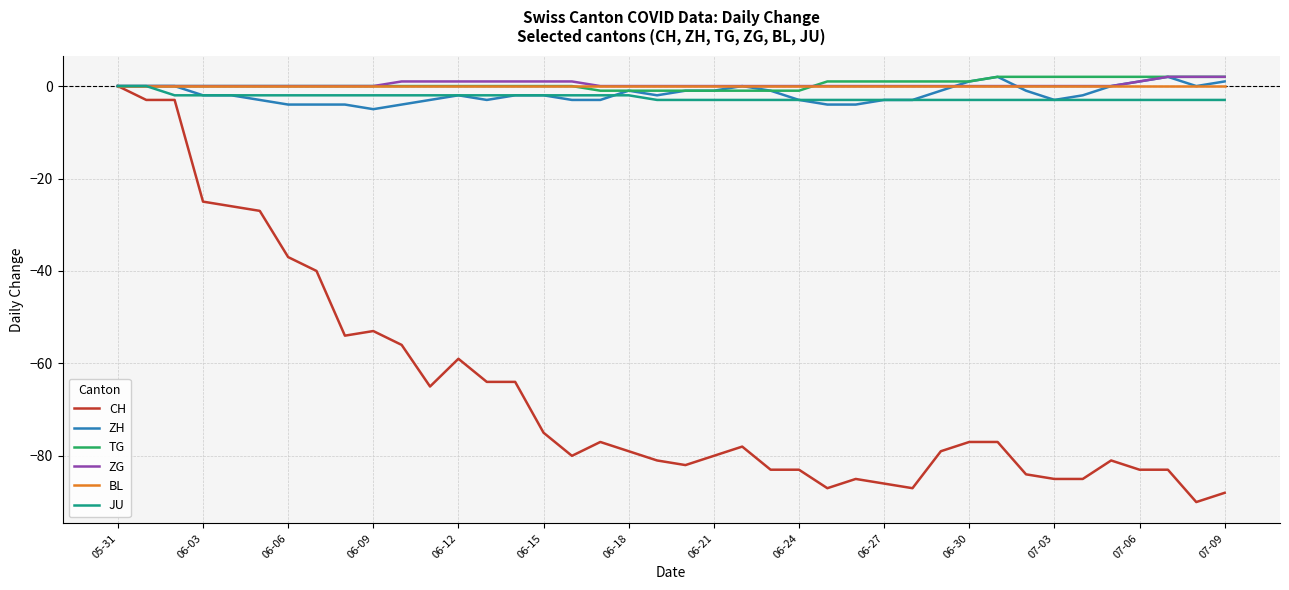

Which series has the largest range (max minus min)?

CH